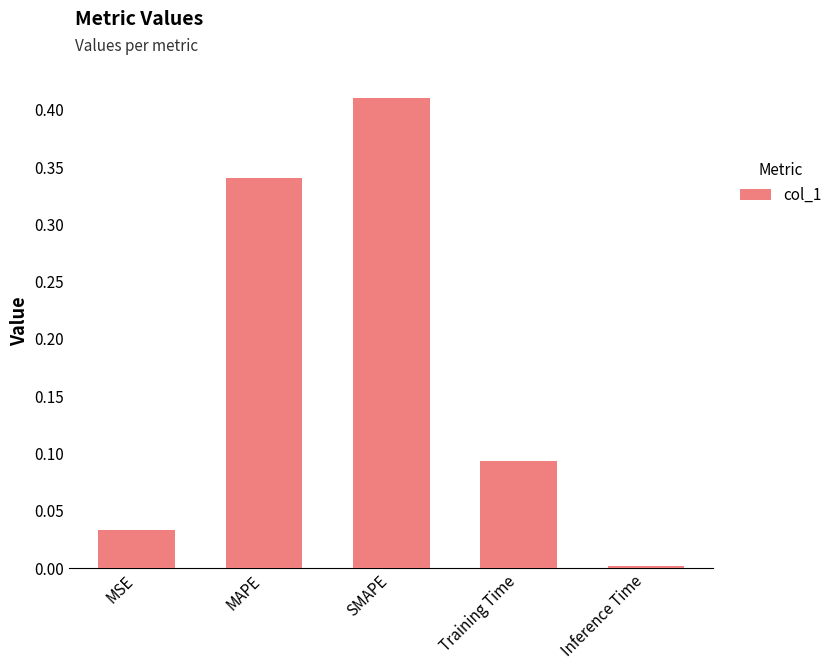

At which label is the value closest to 0?

Inference Time